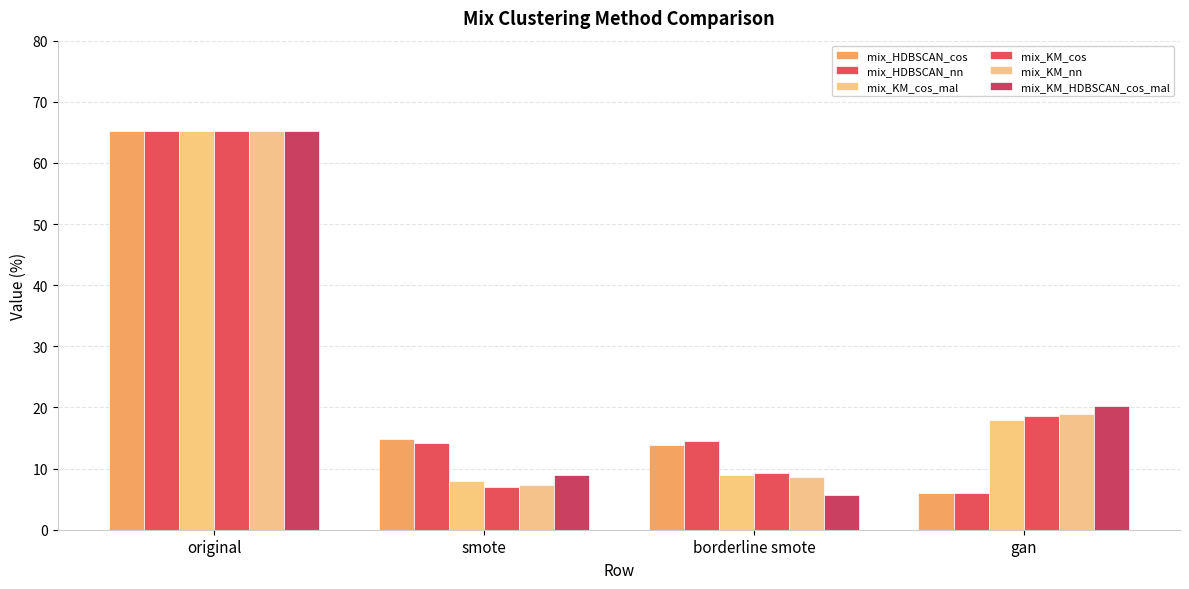

How many data points does each series have?

4